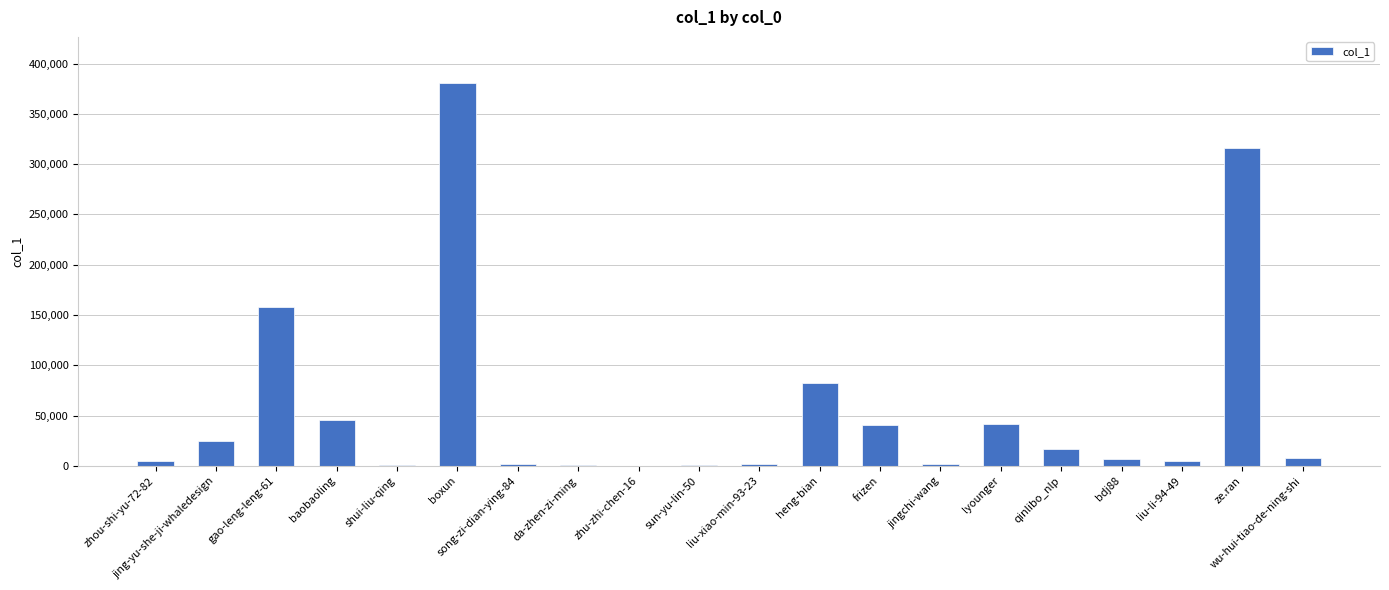

What is the greatest value displayed?

380804